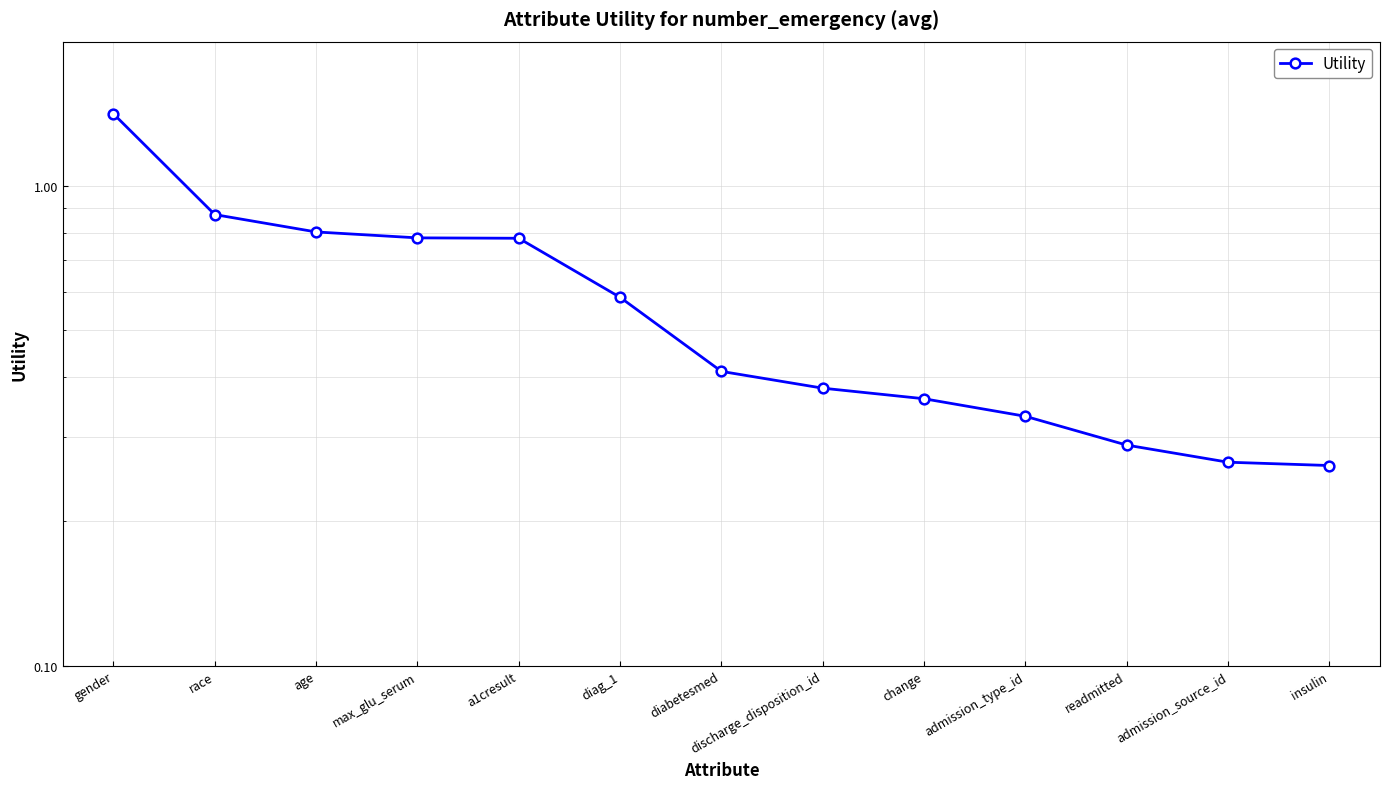

The chart shows a value of 0.1 at admission_source_id. True or false?

False